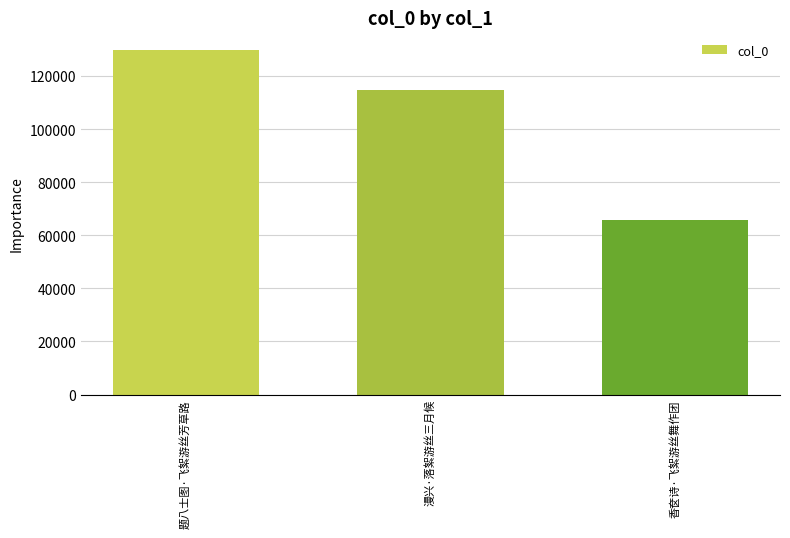

Reading left to right, transcribe all the data shown in this chart.

129966	114928	65890